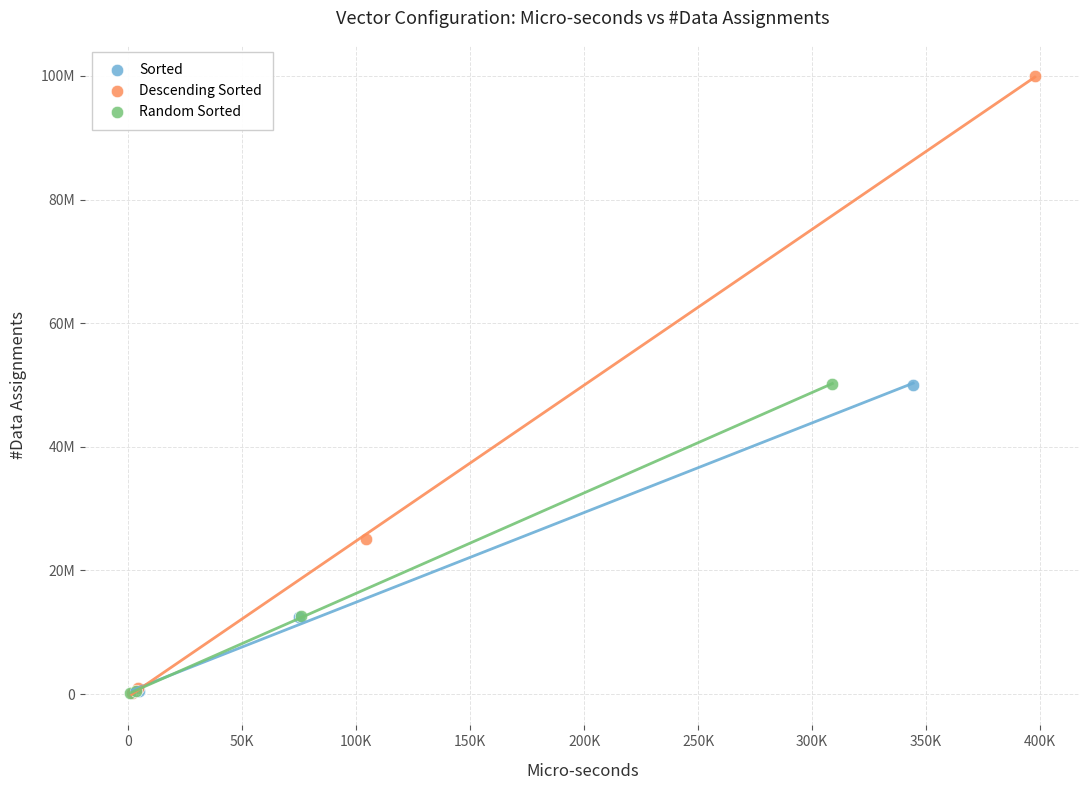

What are all the series names shown in the legend?

Sorted, Descending Sorted, Random Sorted